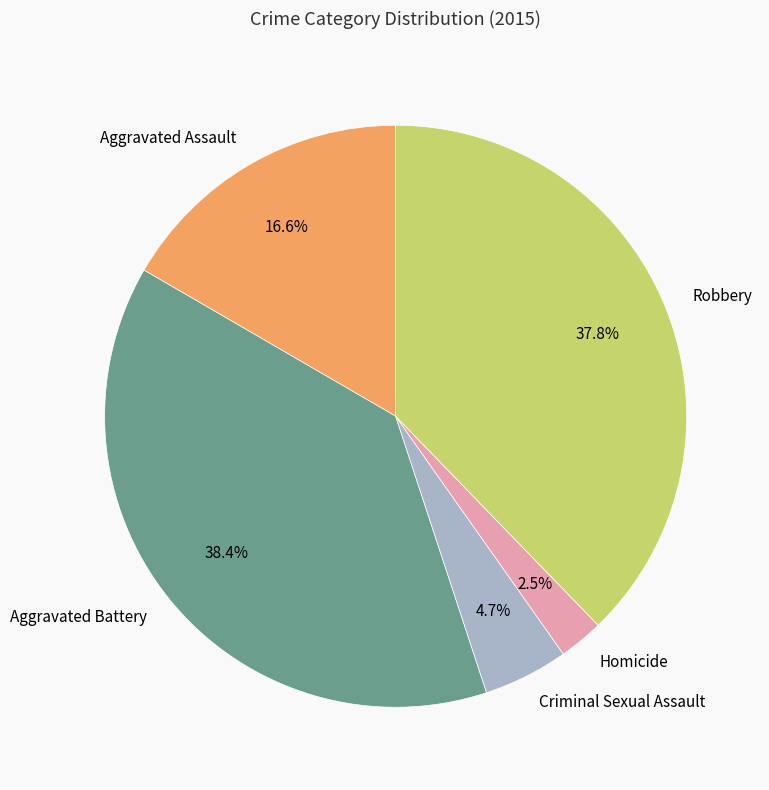

Count the number of slices in the pie.

5